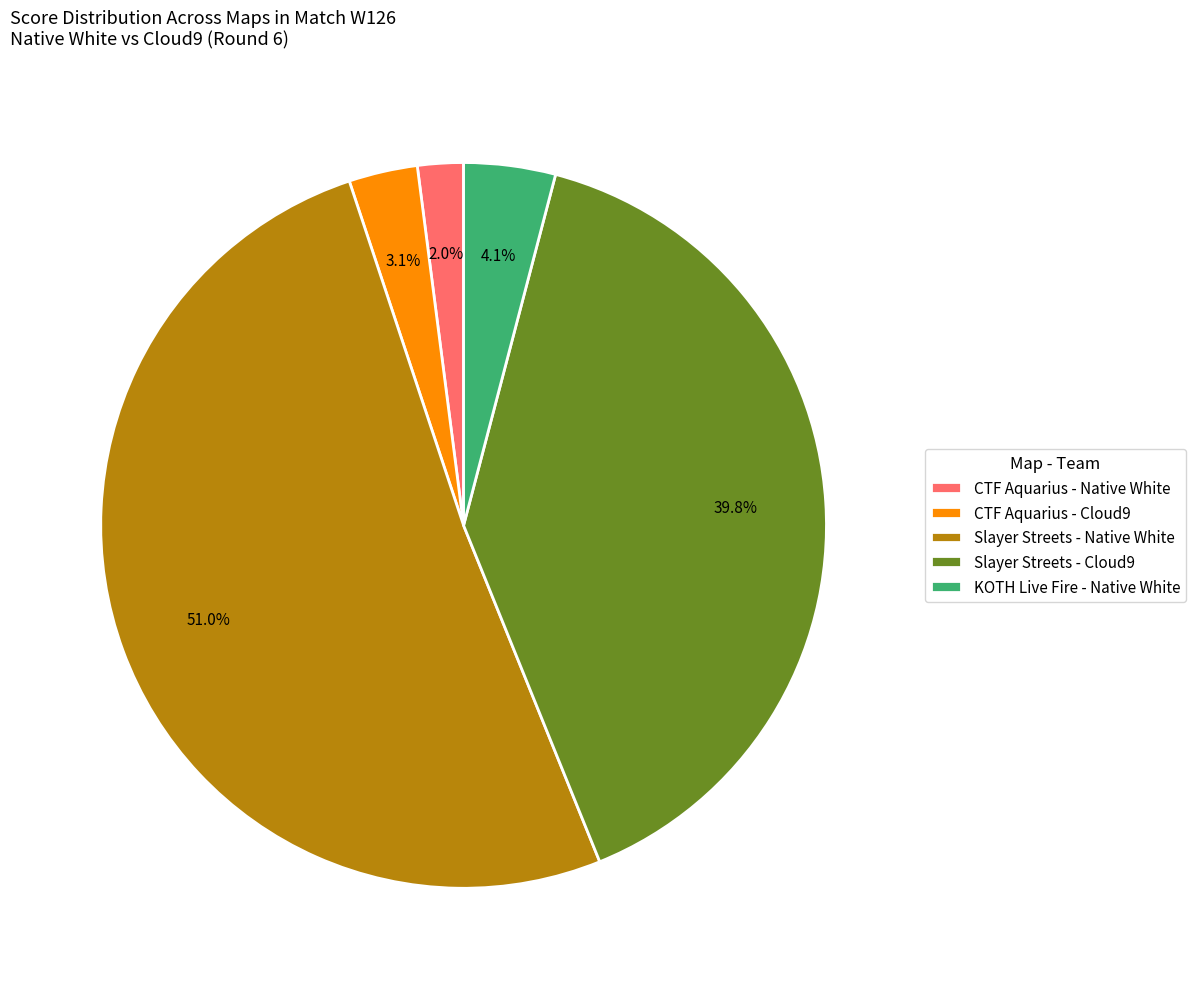

Rank the categories by value from highest to lowest.

Slayer Streets - Native White, Slayer Streets - Cloud9, KOTH Live Fire - Native White, CTF Aquarius - Cloud9, CTF Aquarius - Native White